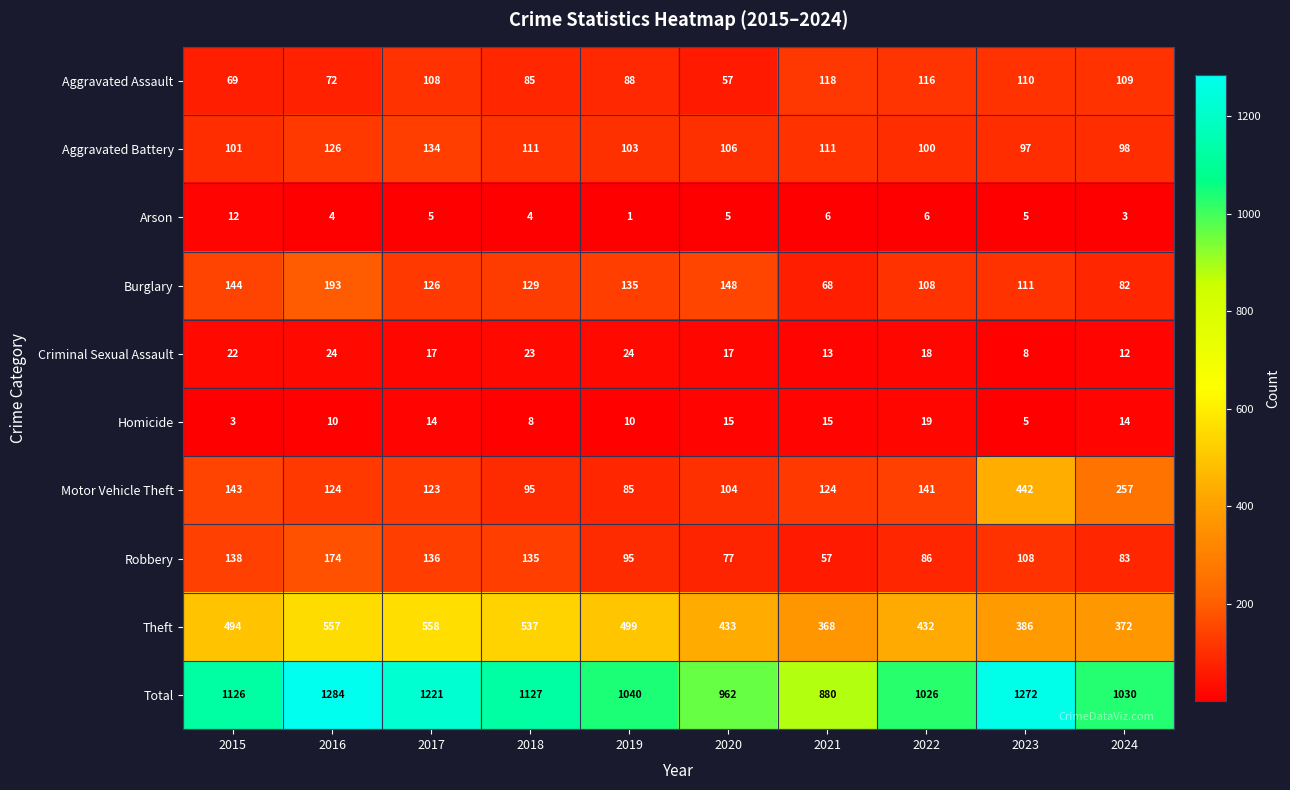

List the series in order of their peak value, lowest first.

Arson, Homicide, Criminal Sexual Assault, Aggravated Assault, Aggravated Battery, Robbery, Burglary, Motor Vehicle Theft, Theft, Total